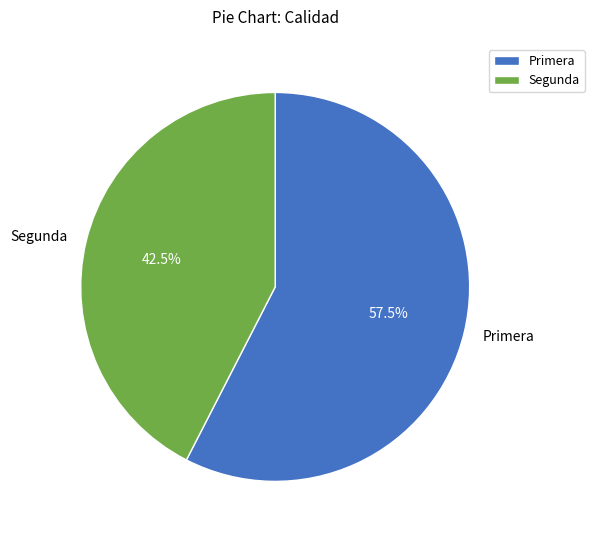

How many slices are in this pie chart?

2